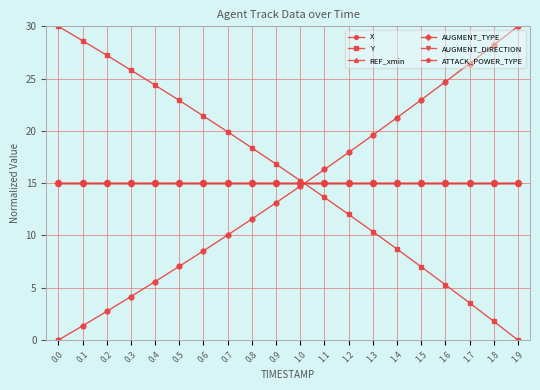

What is the total value across all series at 0.3?

90.0